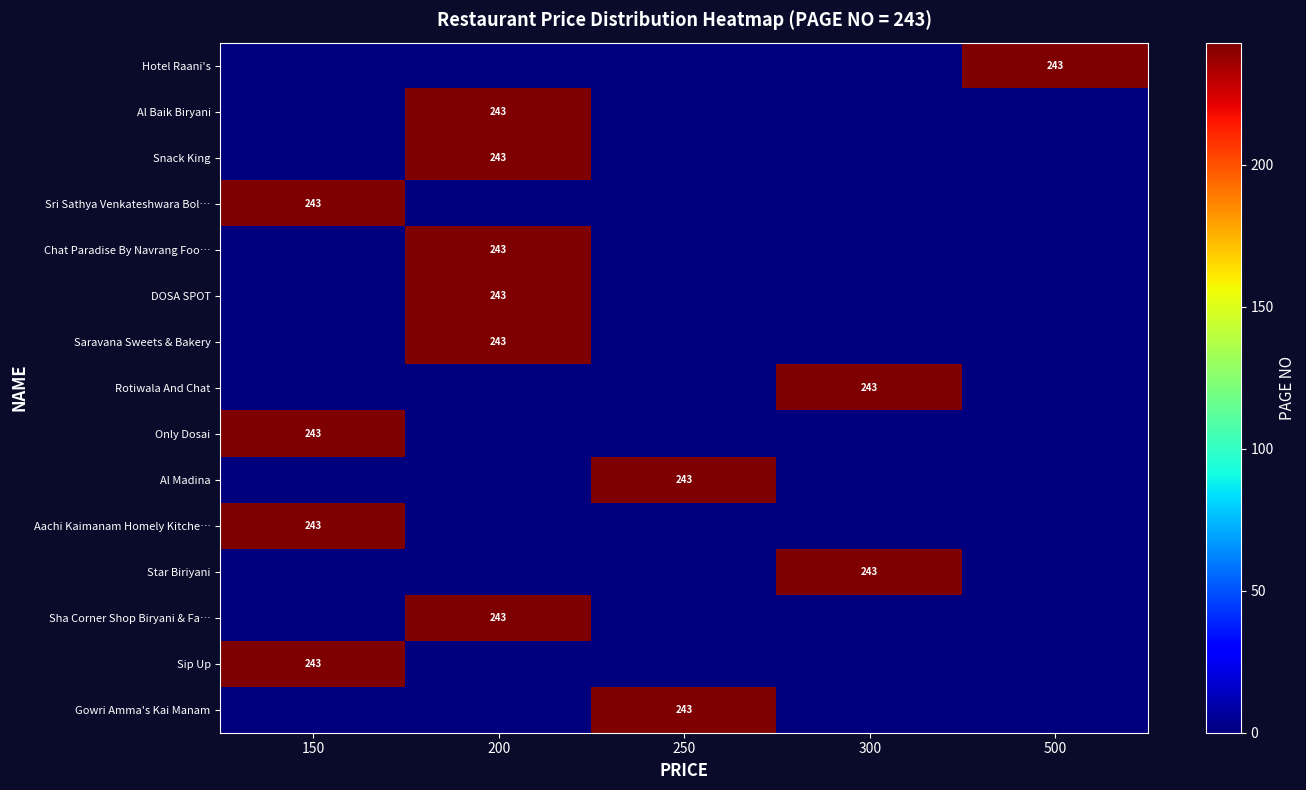

The value of Star Biriyani at 200 is 0. True or false?

True